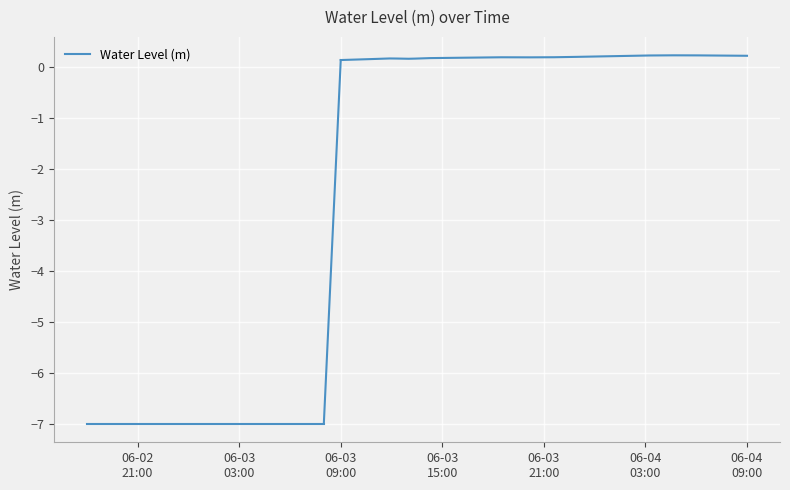

Read the value at 2024-06-03 18:00:00.

0.2